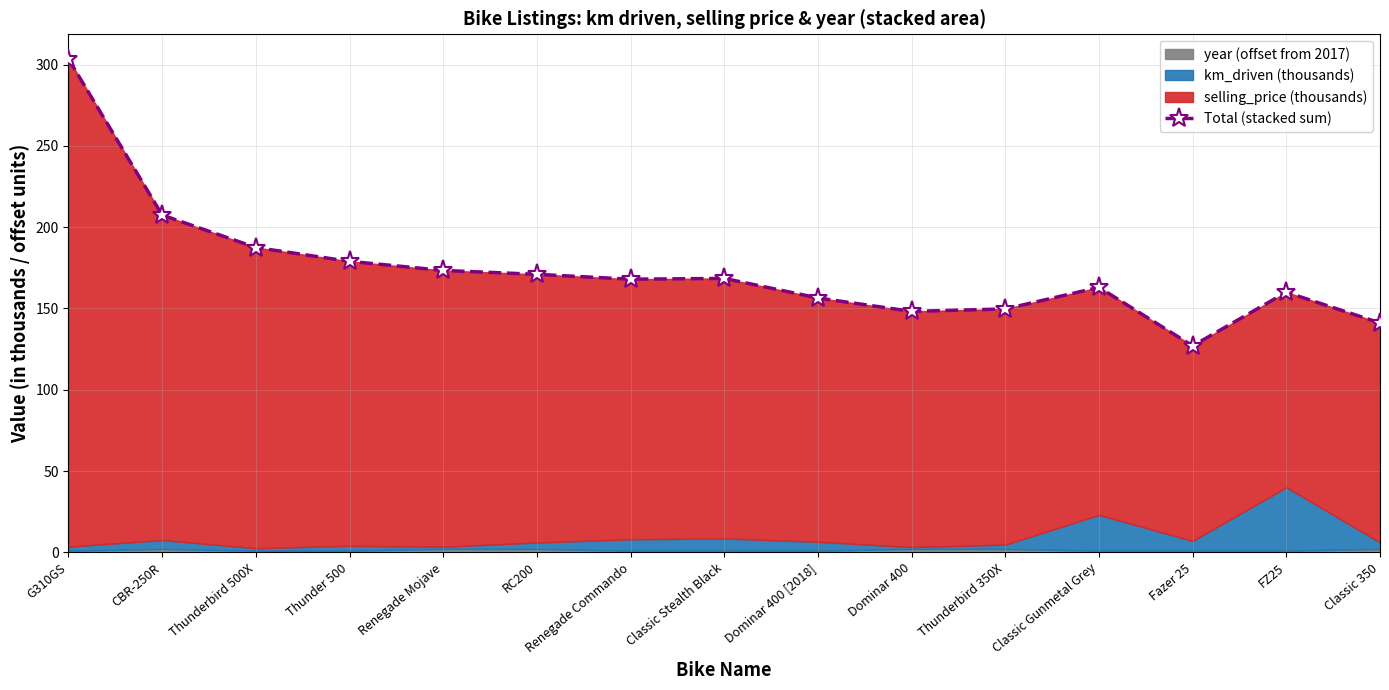

Count the number of categories in the chart.

15